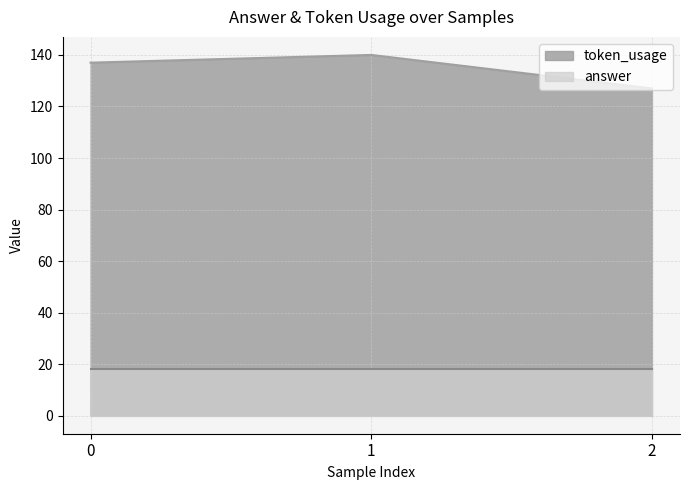

List the labels in order of value, largest first.

1, 0, 2